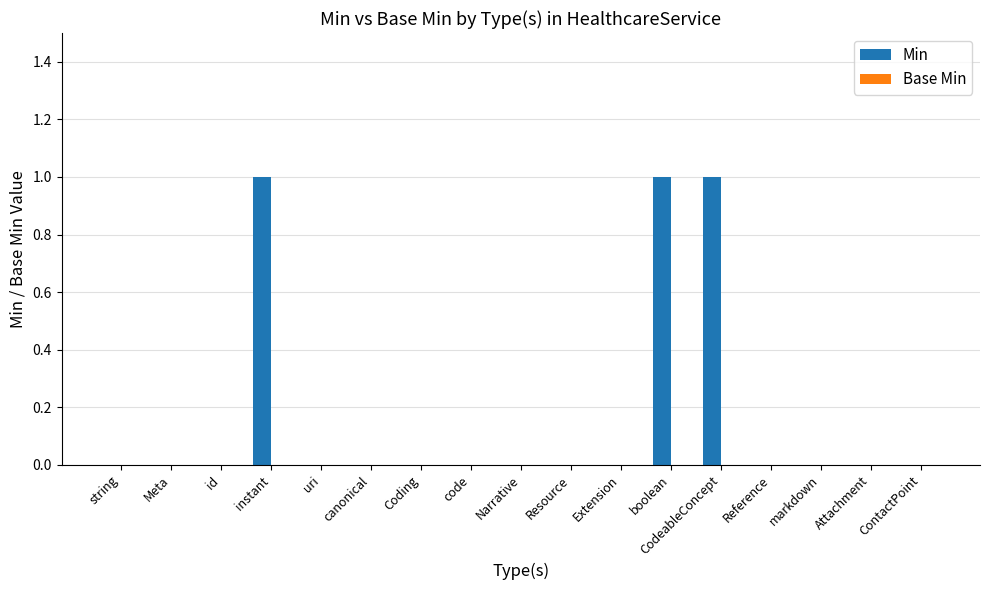

True or false: the data shows 0 at Attachment.

True